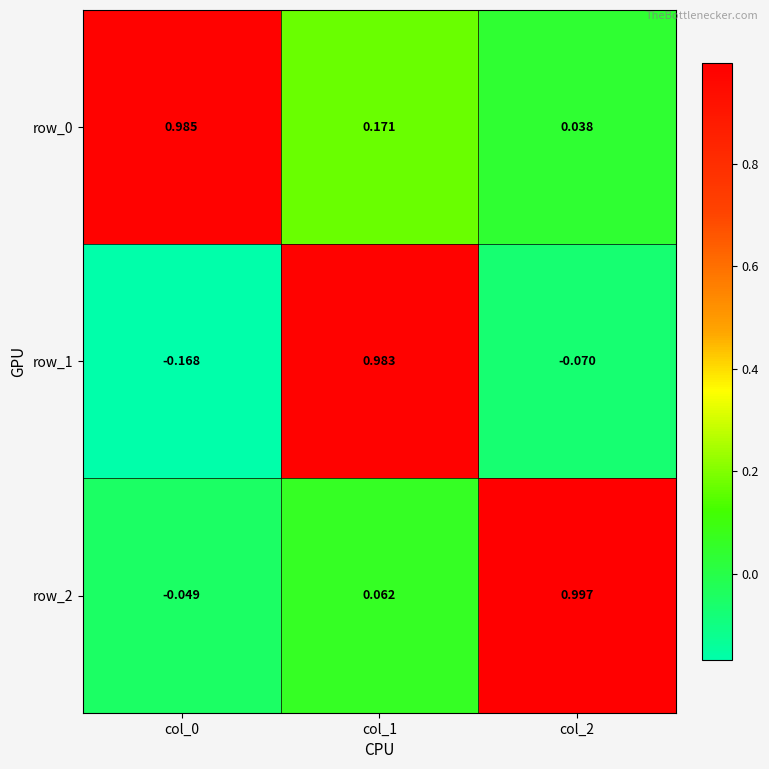

How many negative values does the row_2 series have?

1